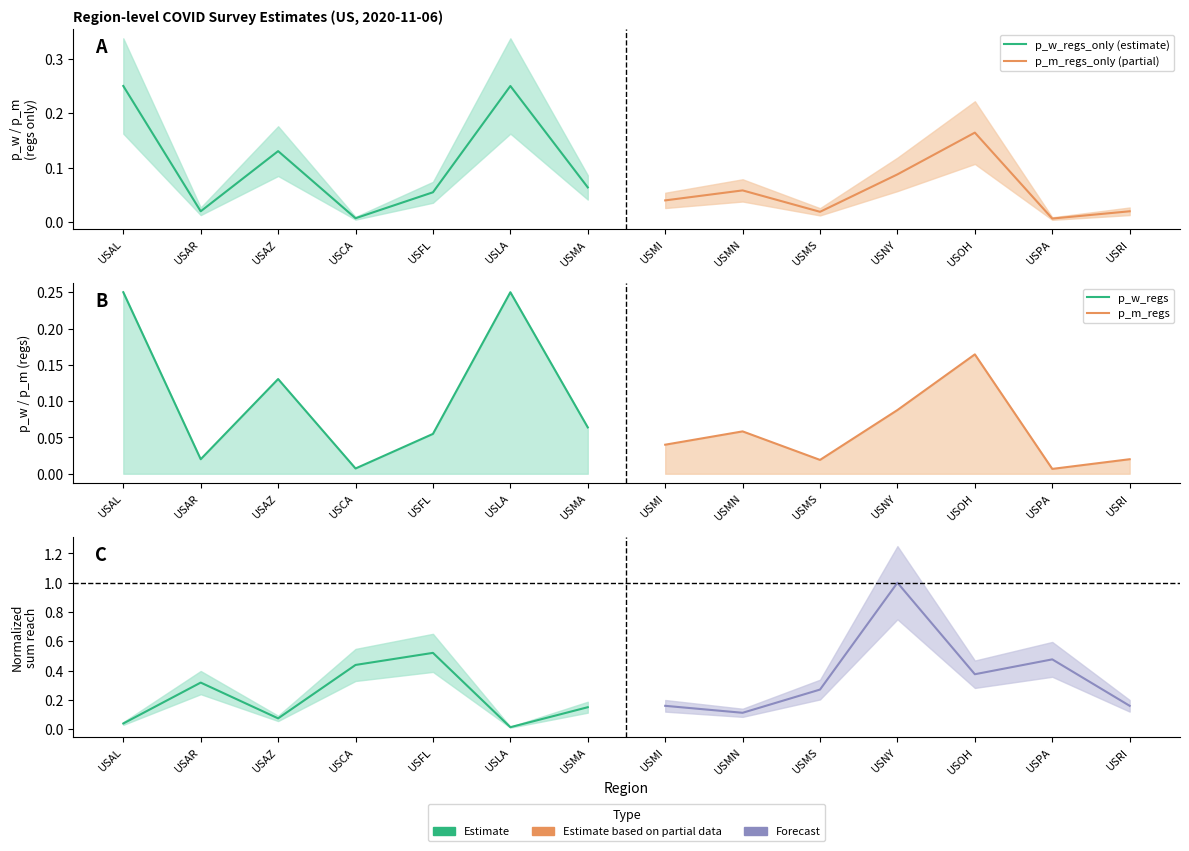

How many interior local valleys does the sumreach_regs (forecast) series have?

2